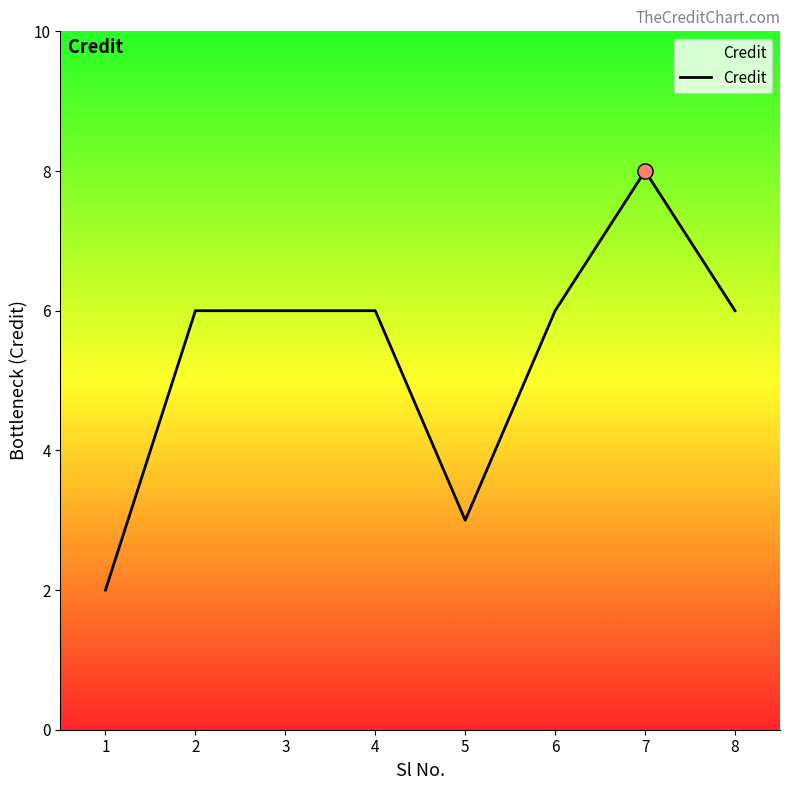

What is the ratio of the value at 3 to the value at 1?

3.0